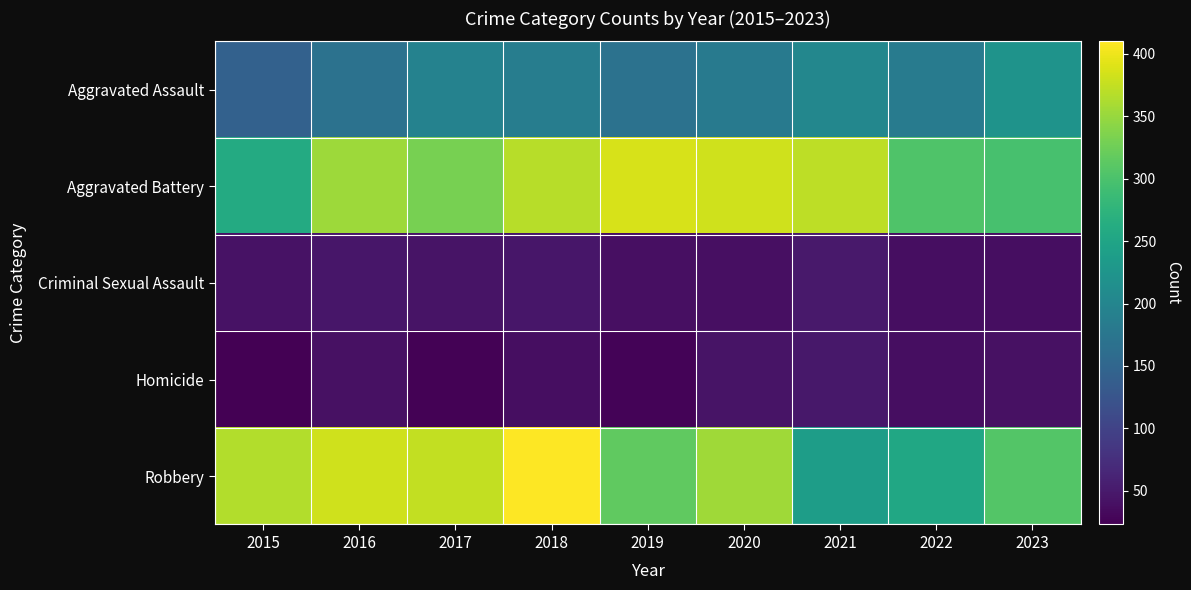

Rank the series at 2017 from lowest to highest value.

Homicide, Criminal Sexual Assault, Aggravated Assault, Aggravated Battery, Robbery